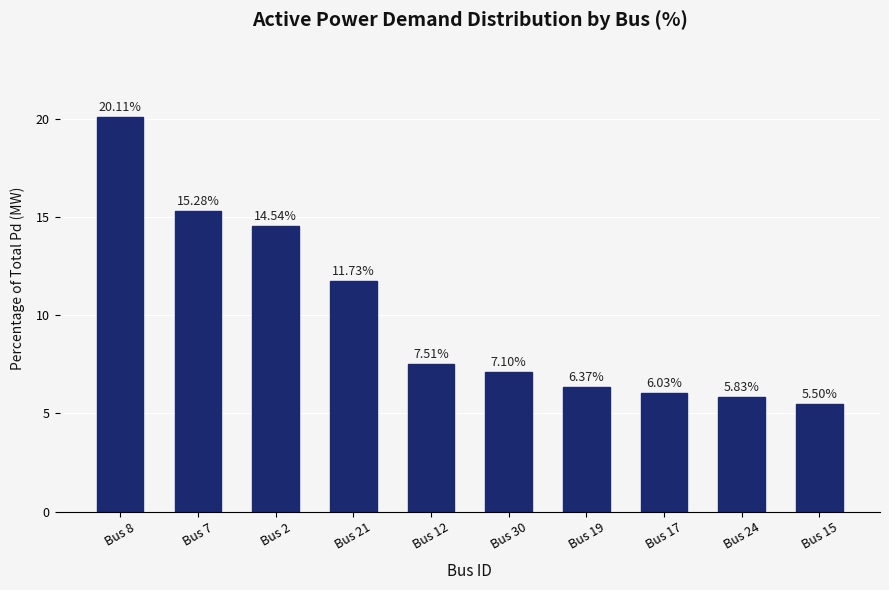

What position from the right is Bus 15?

1